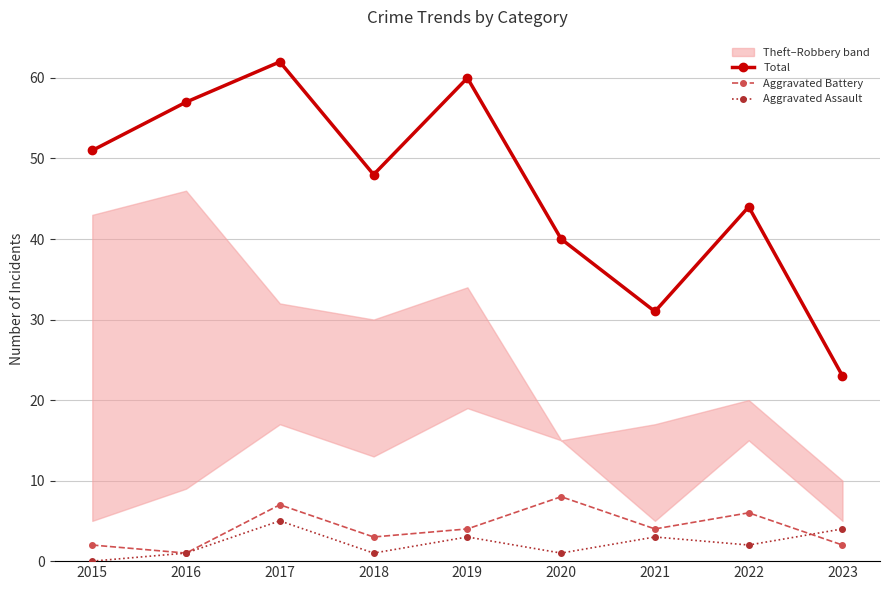

Which series has the largest range (max minus min)?

Total